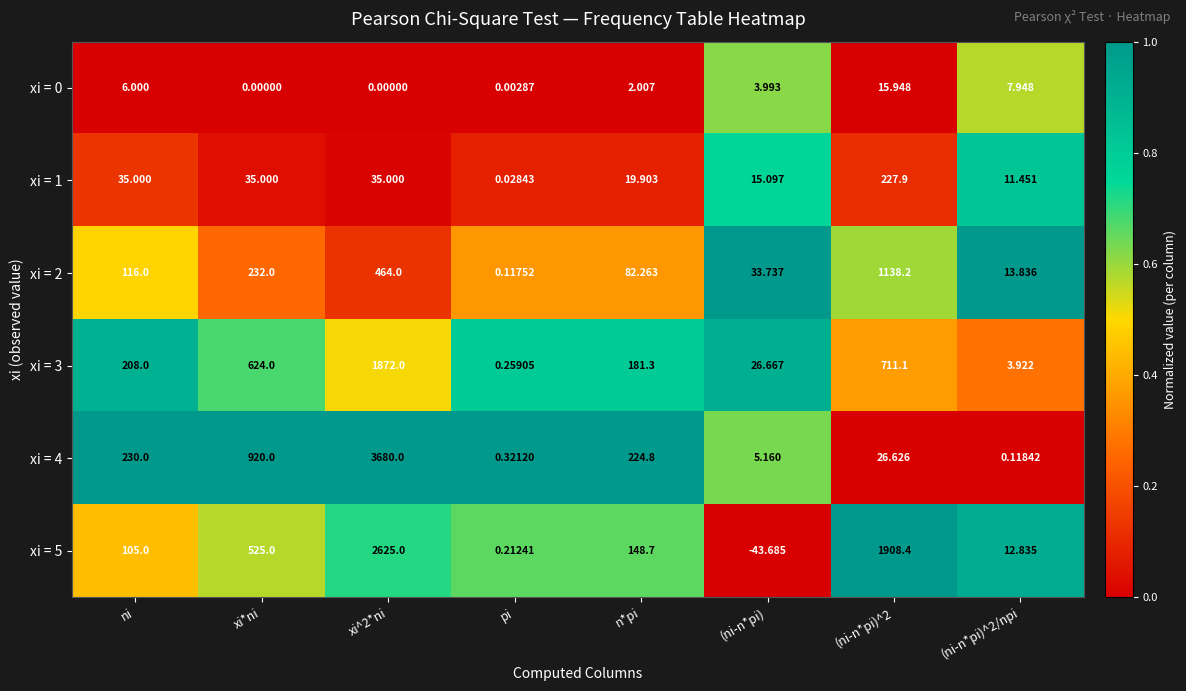

What is the total value across all series at (ni-n*pi)^2/npi?

50.1